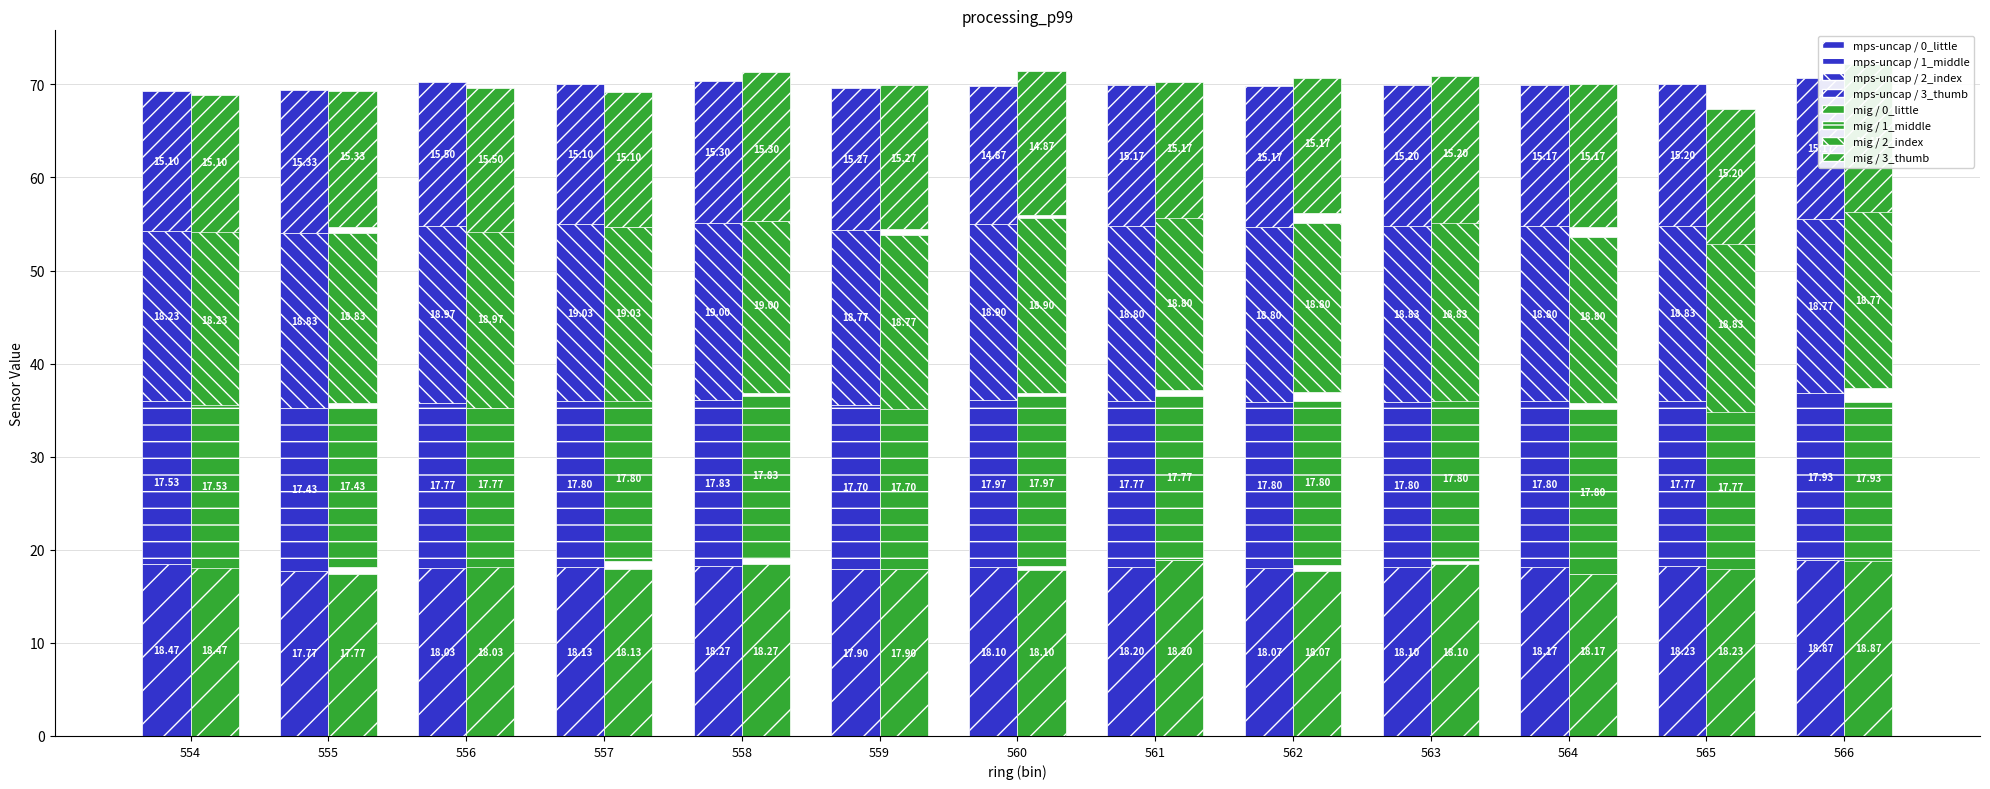

The value of thumb at 555 is 15.3. True or false?

True